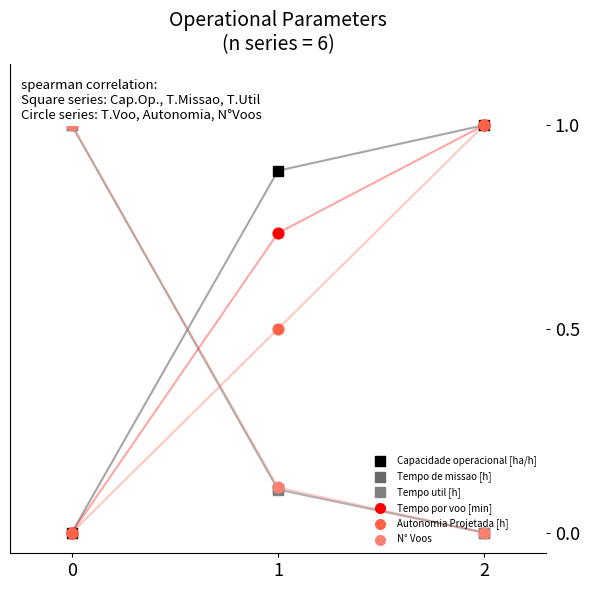

Which series has the widest spread of Y values?

Capacidade operacional [ha/h]